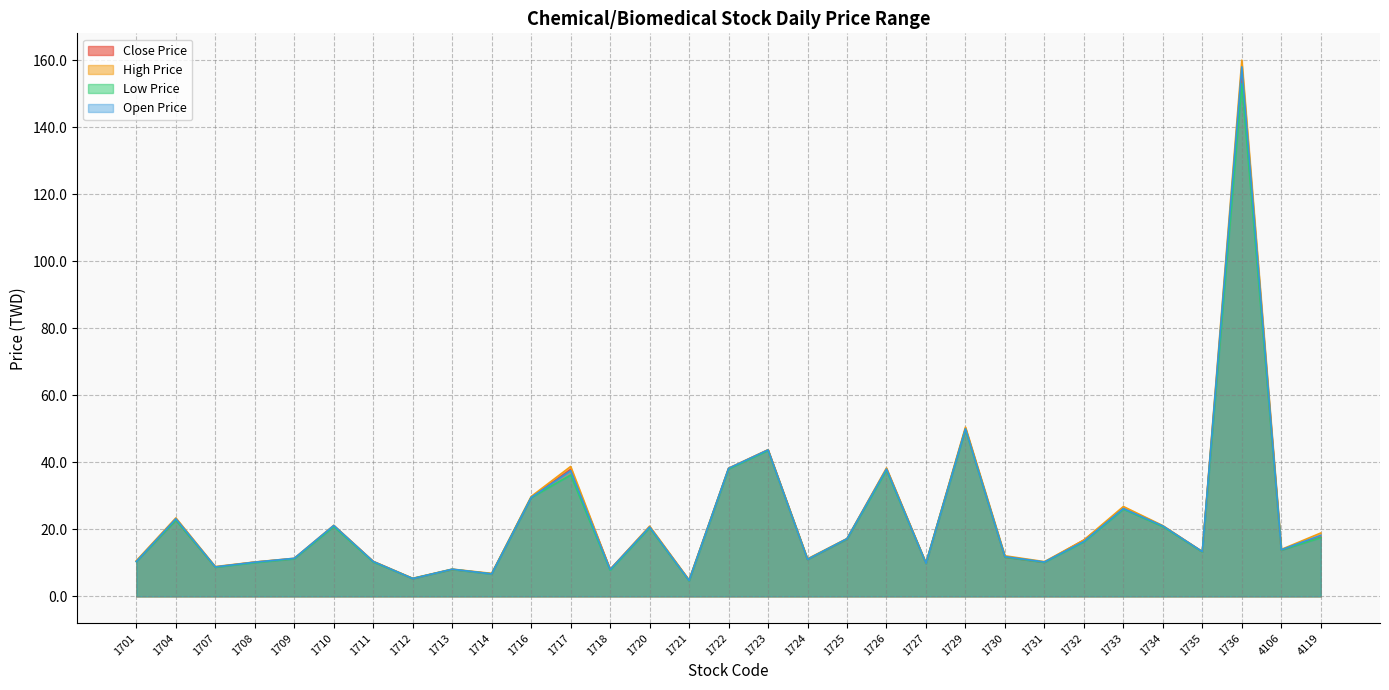

What is the minimum value for High Price?

4.9